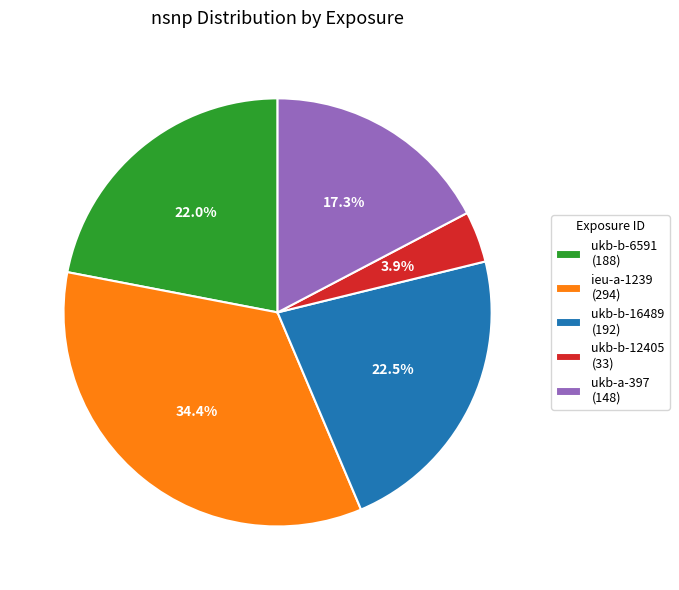

How many segments does this pie chart have?

5